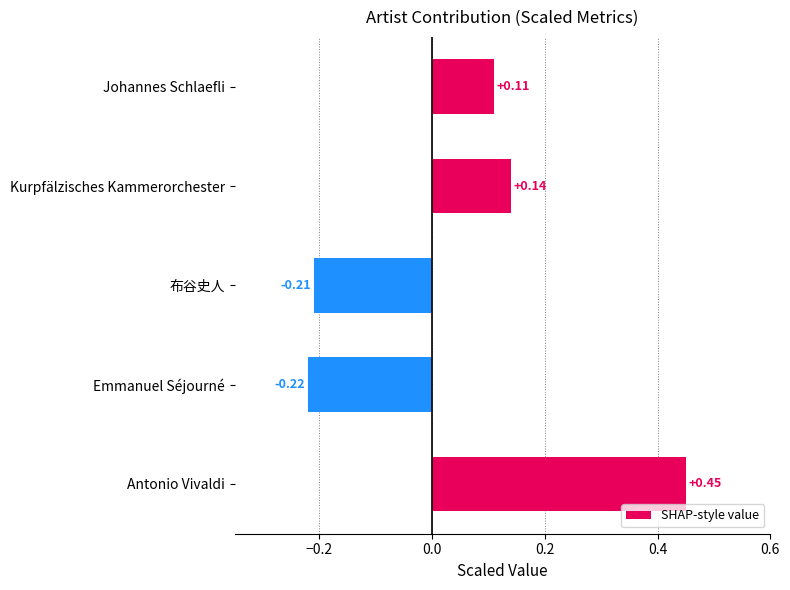

At which category does the chart reach its peak across all series?

Antonio Vivaldi